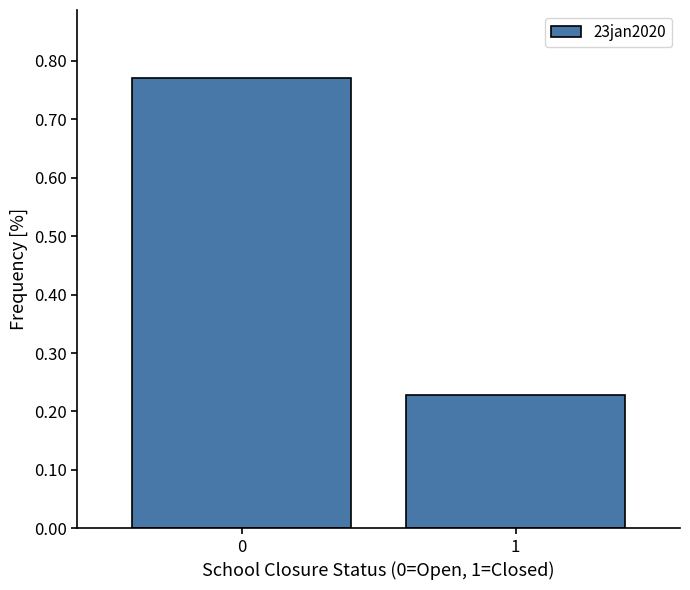

The value at 1 is 0.3. True or false?

False